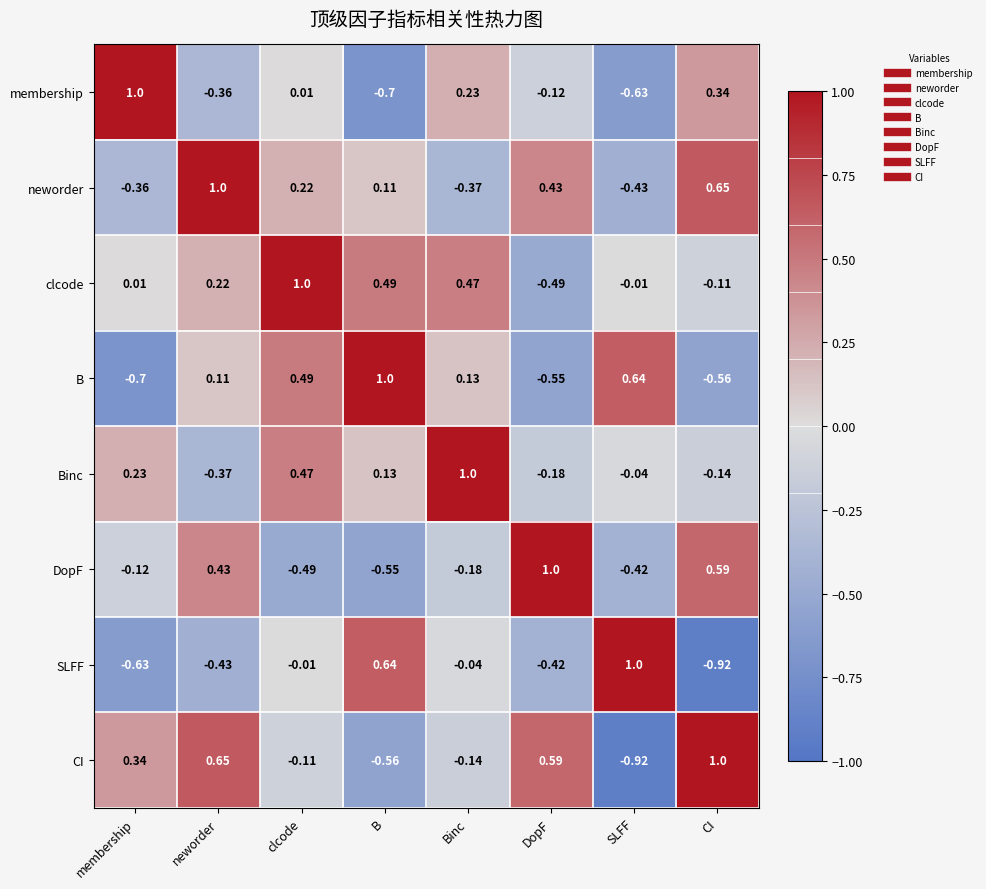

How many series are shown in this chart?

8